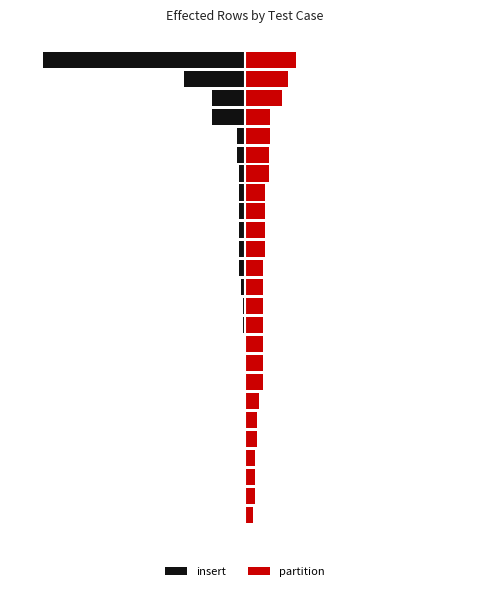

At which label is insert closest to -51?

23